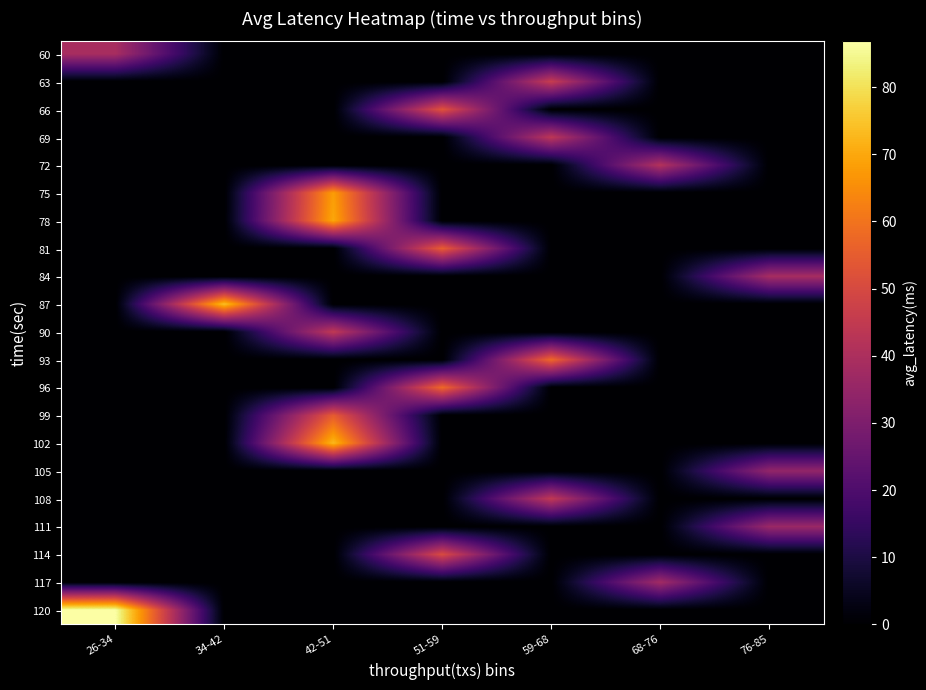

At which category is the sum across all series the highest?

42-51